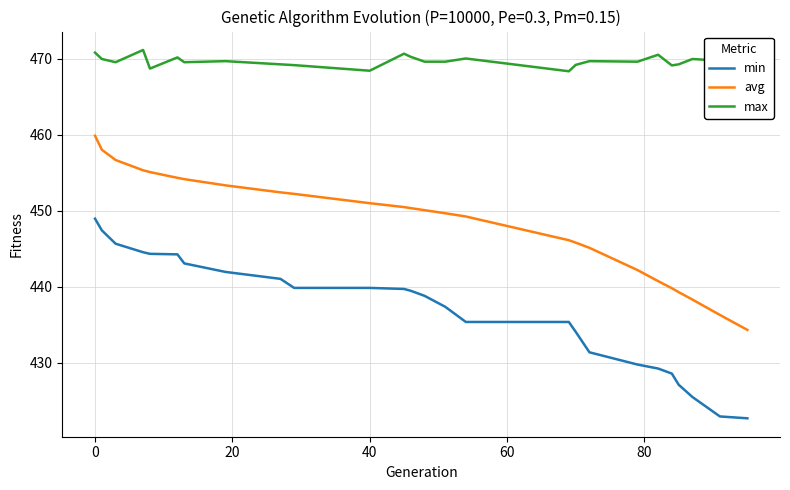

True or false: avg and min intersect in this chart.

False